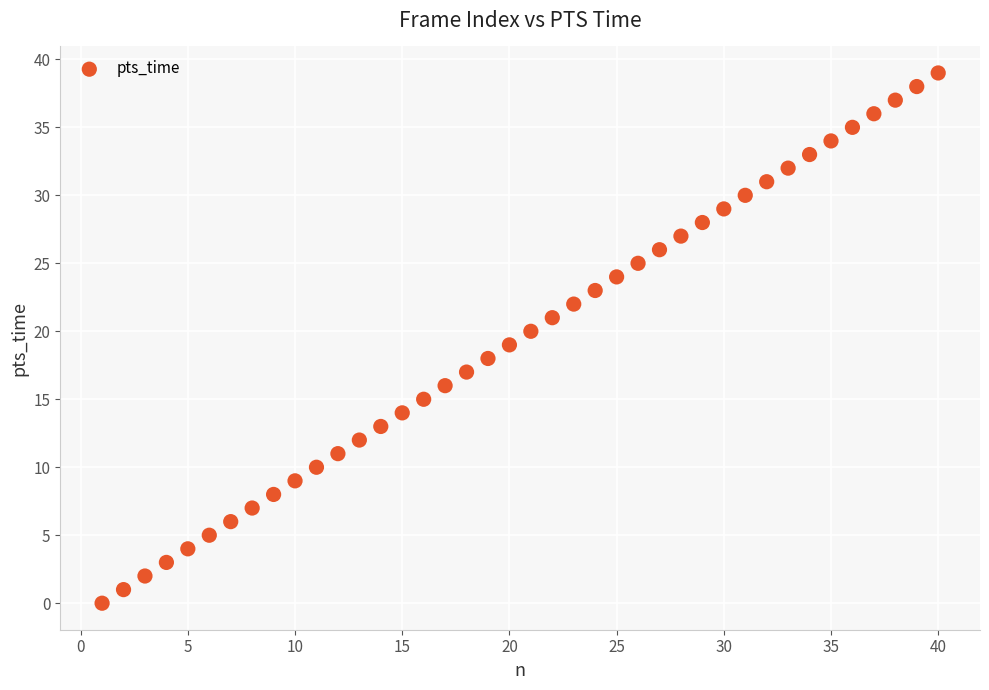

What is the range of Y values (max minus min)?

39